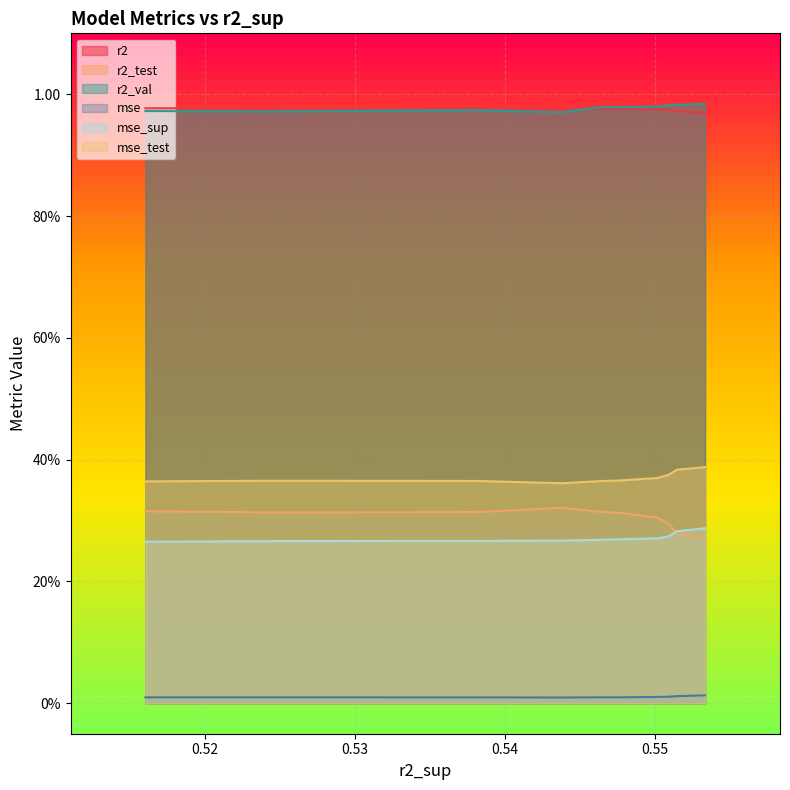

Which series has the largest total across all categories?

r2_val